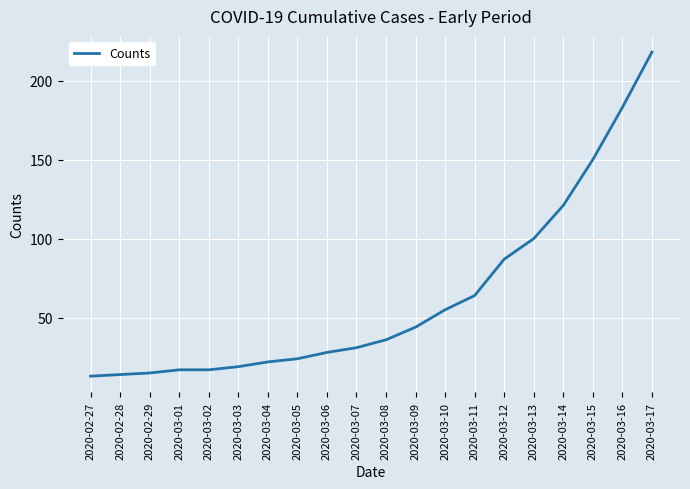

What is the maximum value shown in the chart?

218